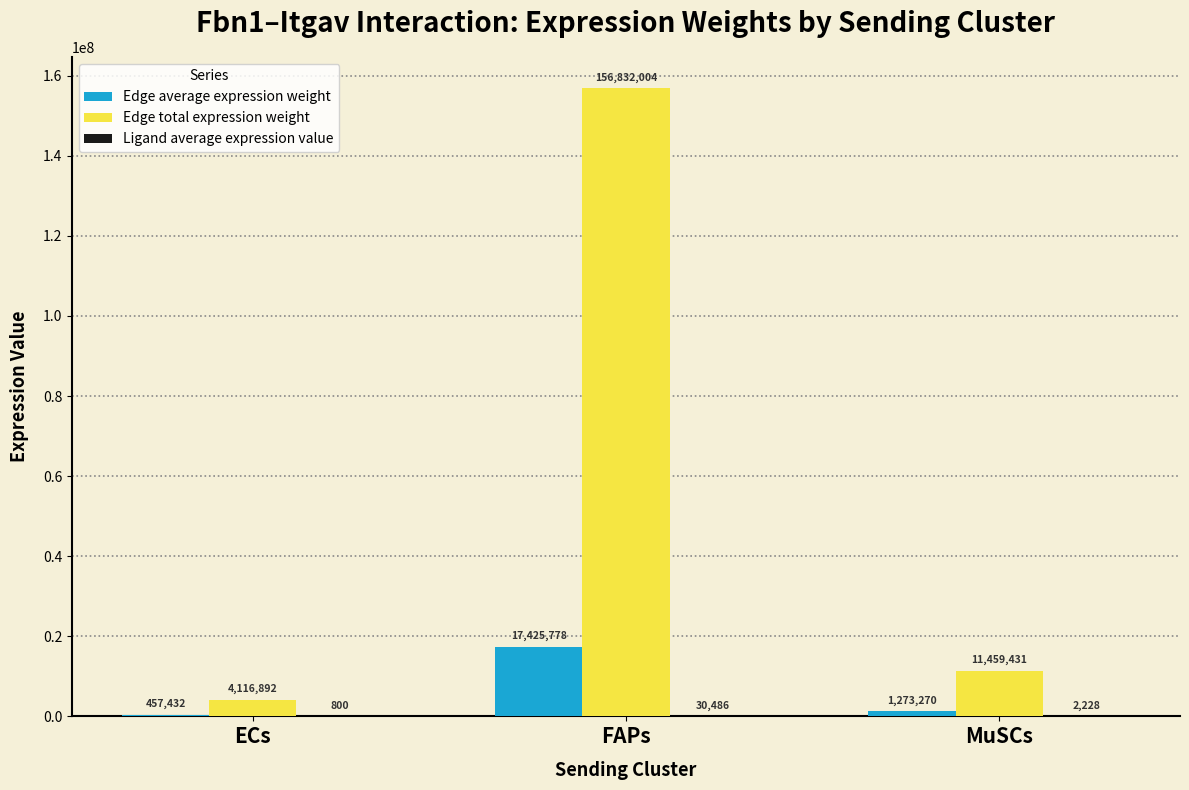

At which label is Edge total expression weight closest to 80474448?

MuSCs